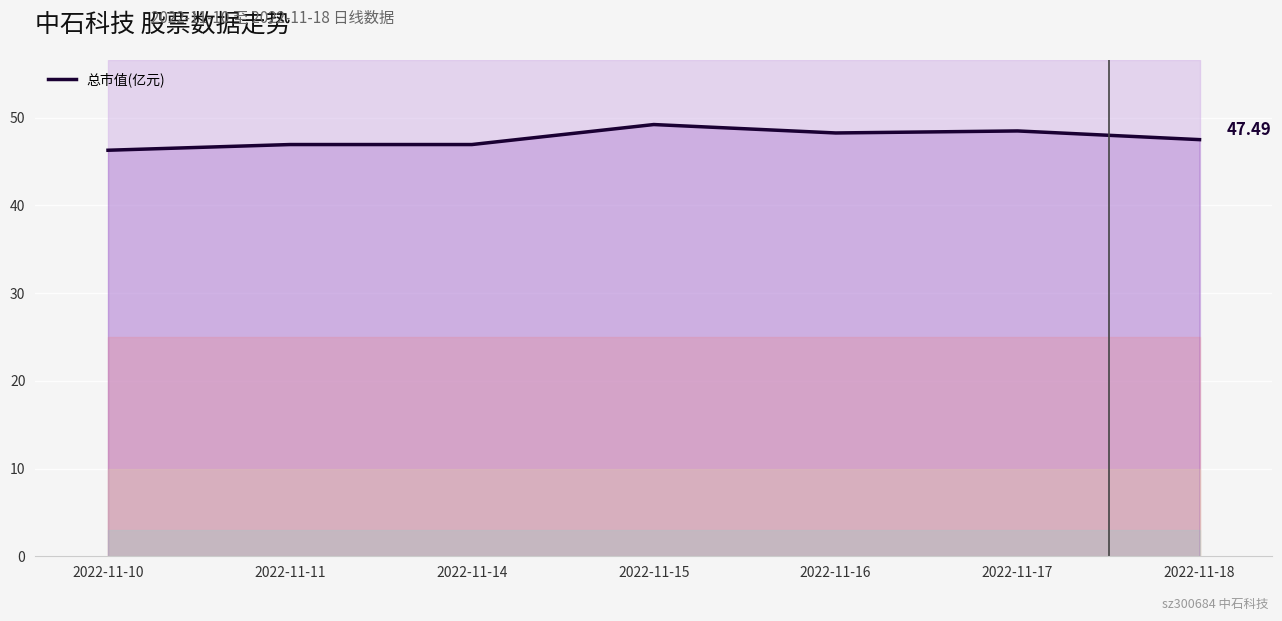

What is the smallest value displayed?

46.3